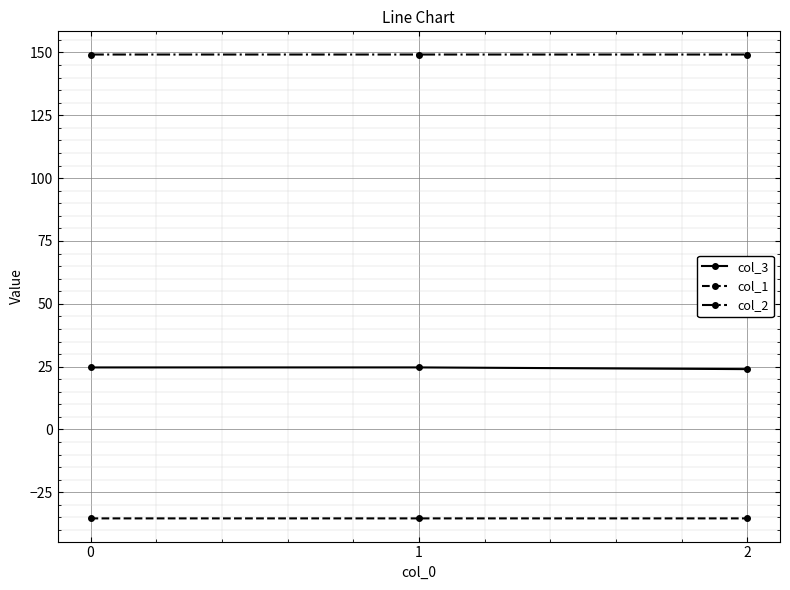

At how many categories does at least one series exceed 22?

3